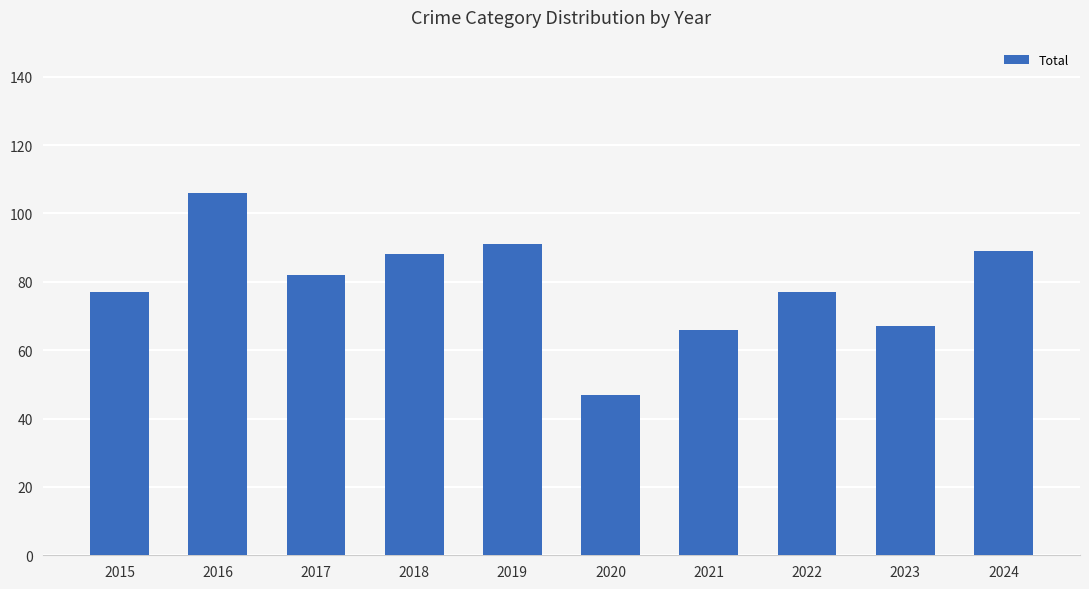

Reading left to right, extract all data points from this chart.

77	106	82	88	91	47	66	77	67	89